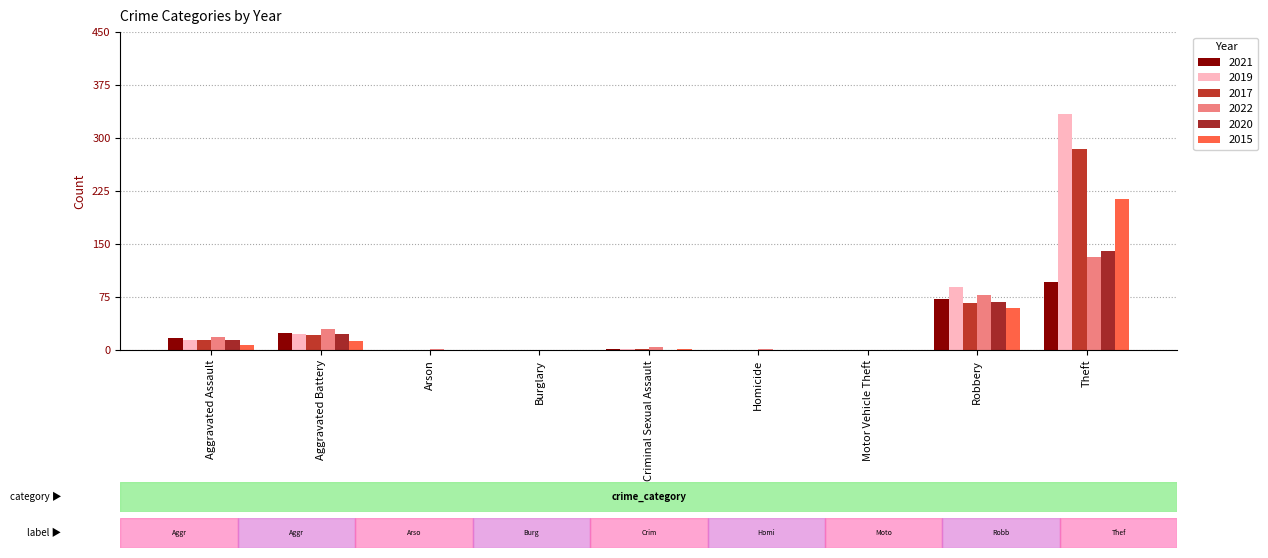

What is the average value of the 2022 series?

196